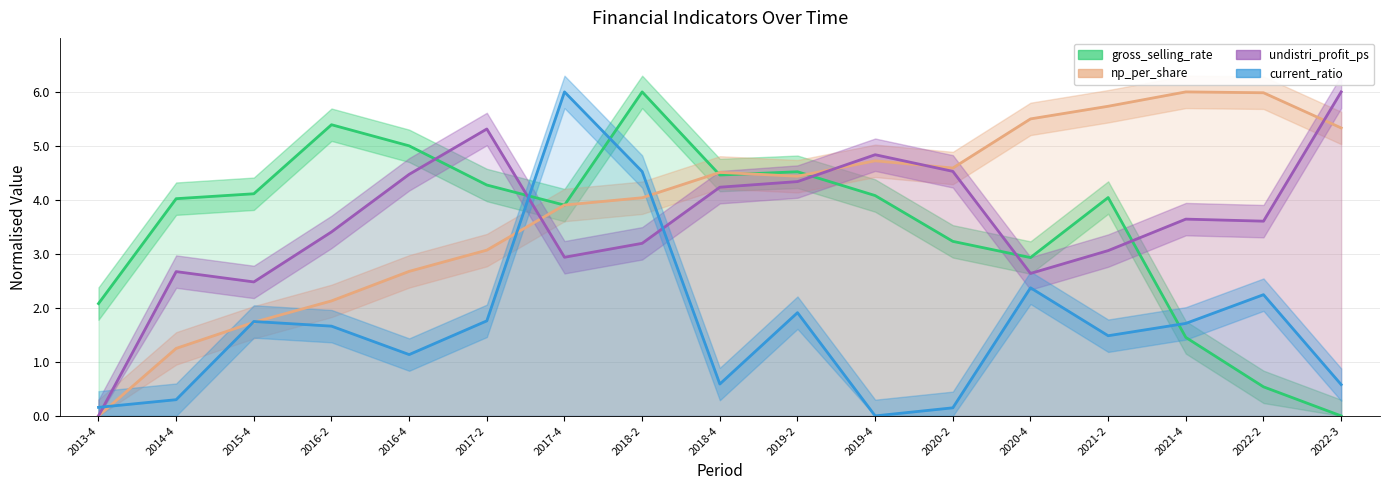

Which series has the largest range (max minus min)?

gross_selling_rate